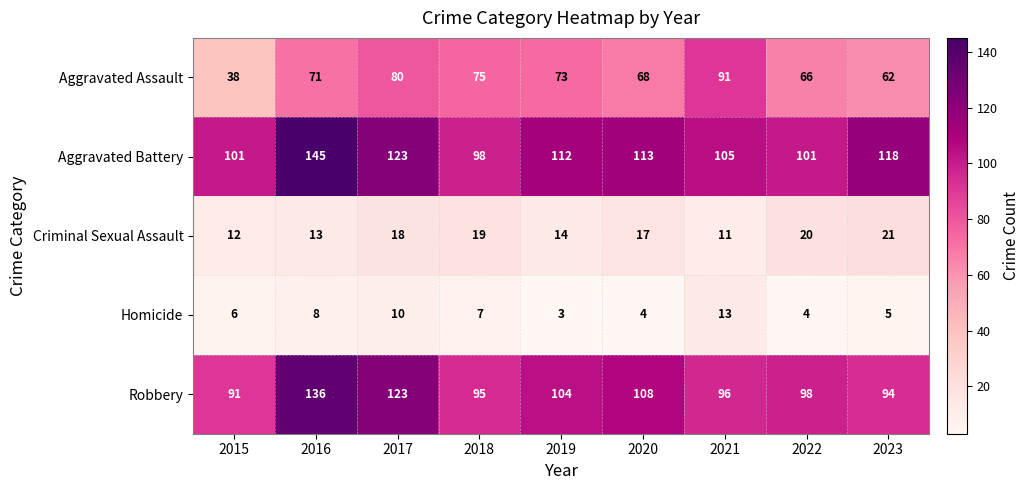

Which series has the largest total across all categories?

Aggravated Battery